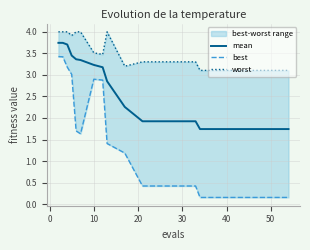

Is the value of best at 18 greater than the value of mean at 16?

No